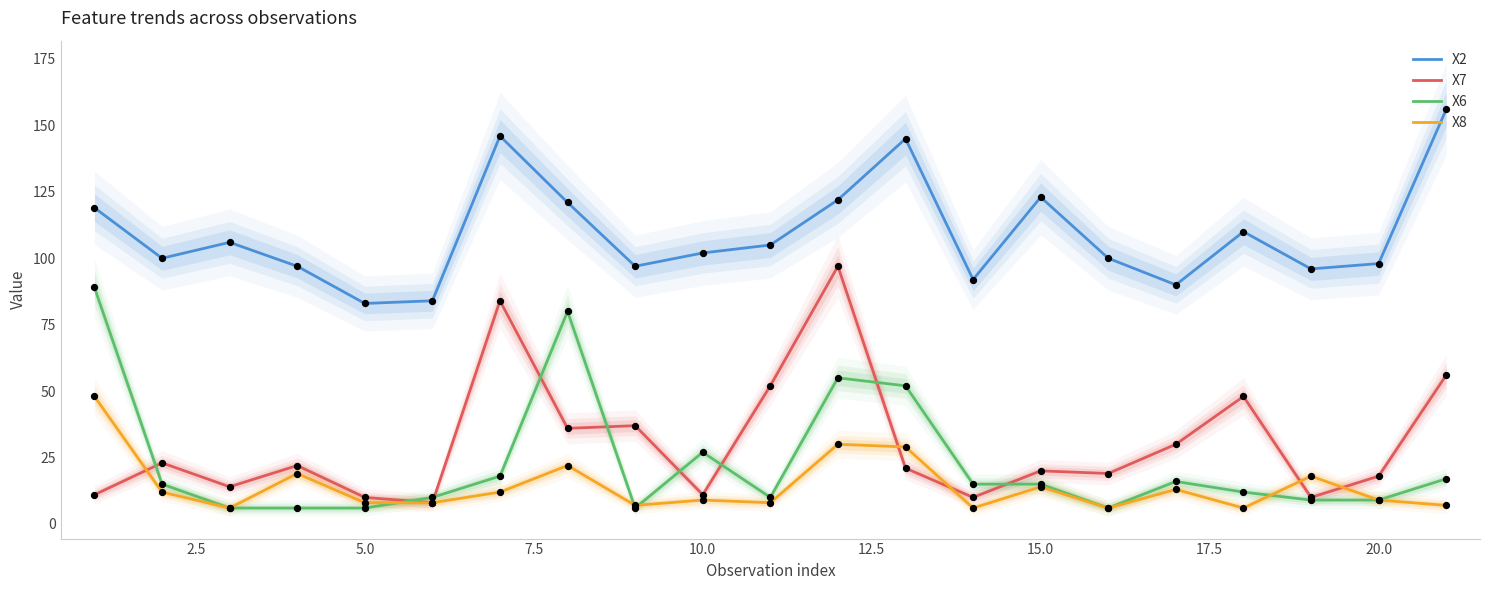

Which series has the largest total across all categories?

X2